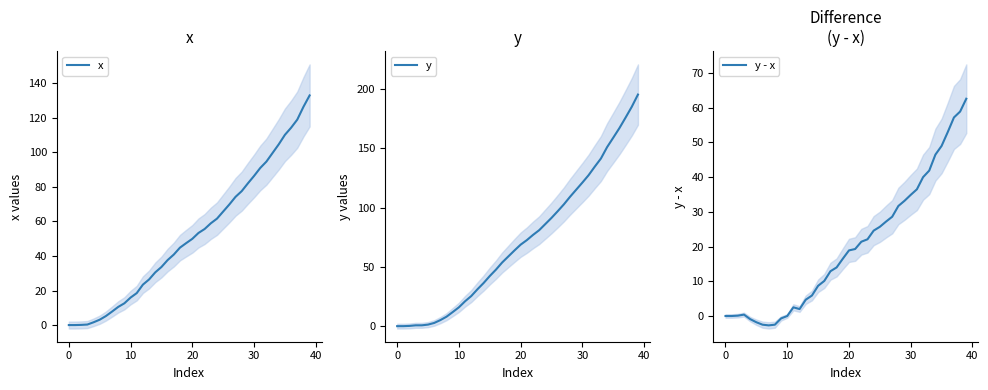

Where does the y - x series first go above 18?

20